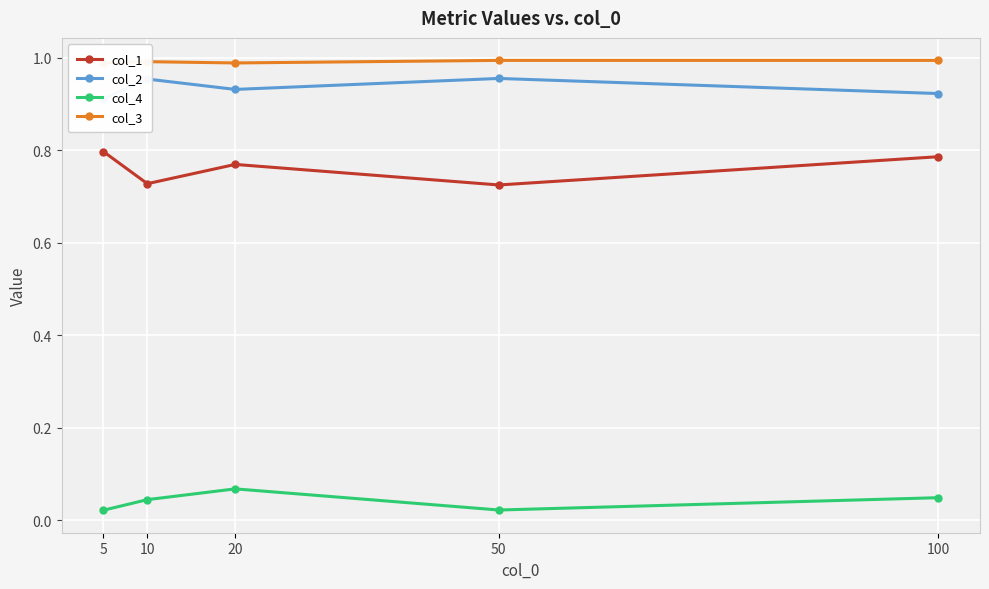

True or false: col_4 and col_3 intersect in this chart.

False